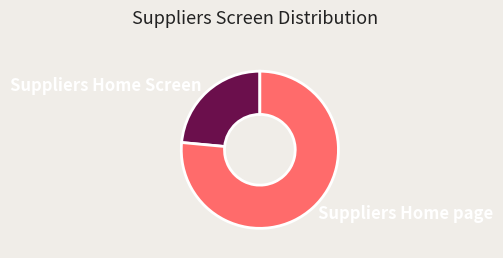

Rank the categories by value from highest to lowest.

Suppliers Home page, Suppliers Home Screen